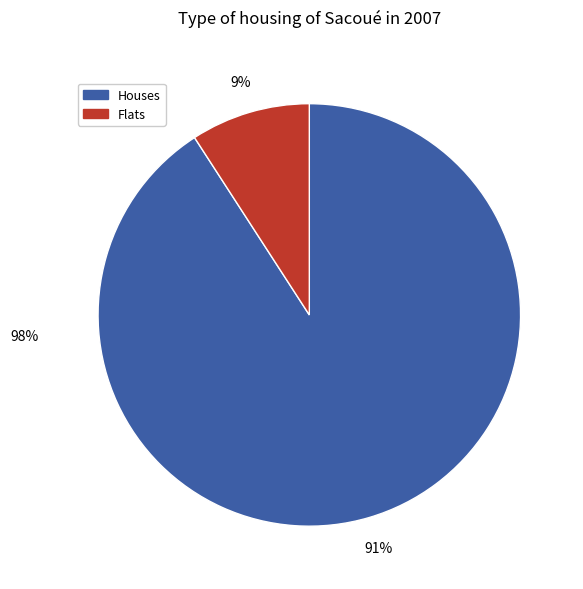

How many segments does this pie chart have?

2